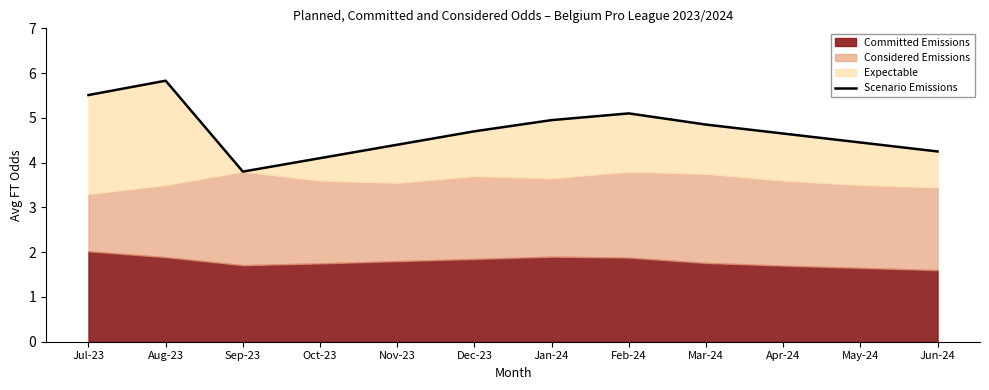

At which category does the chart reach its minimum across all series?

Sep-23